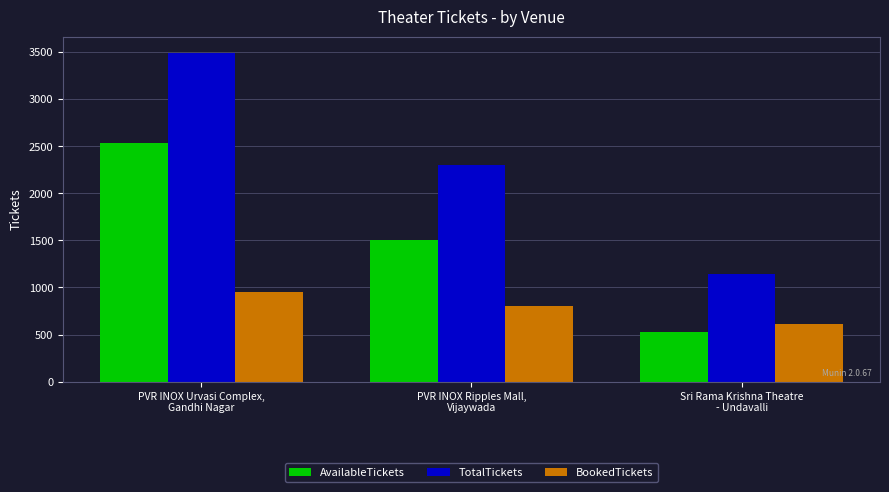

How many data points does each series have?

3